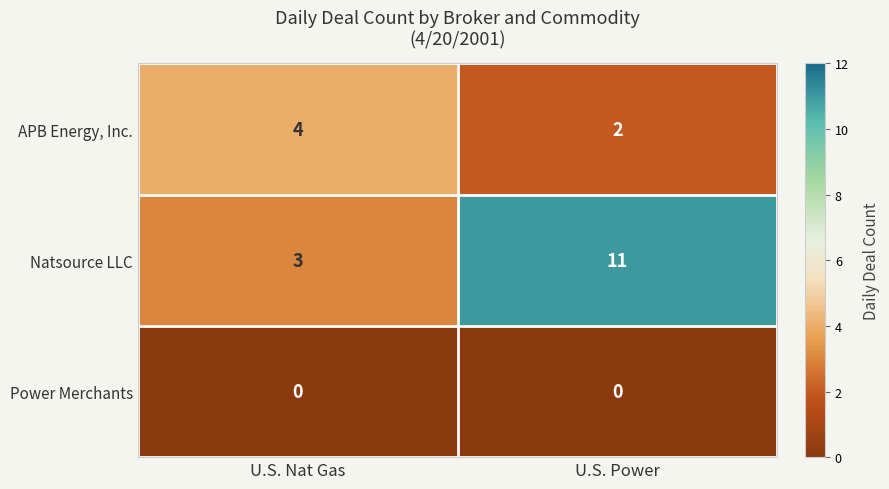

Count the number of categories in the chart.

2